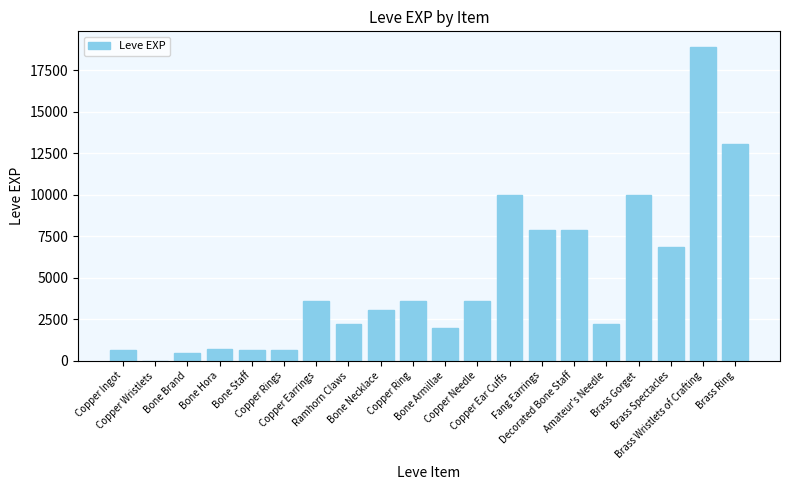

What is the approximate value at Copper Earrings?

3600